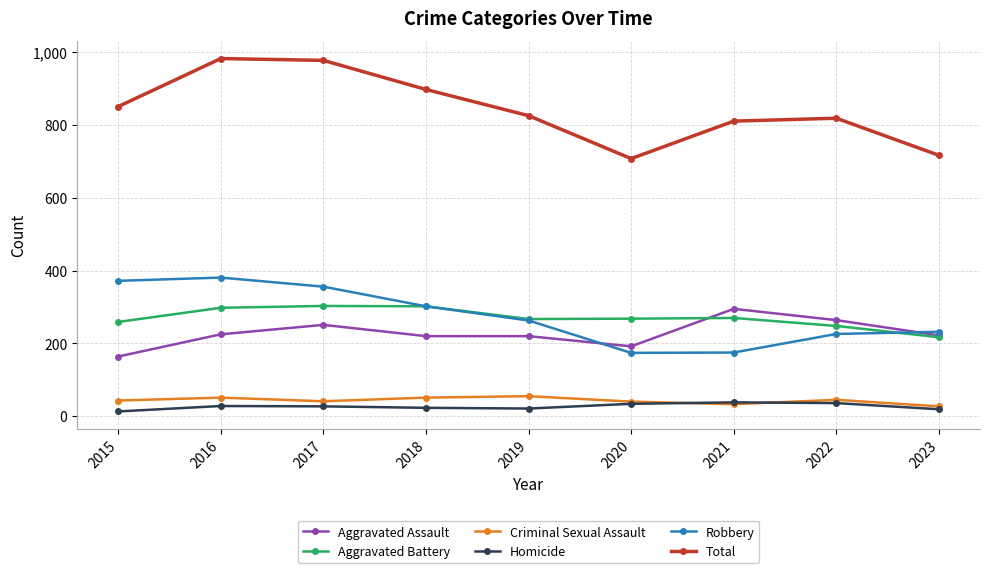

How many series are shown in this chart?

6